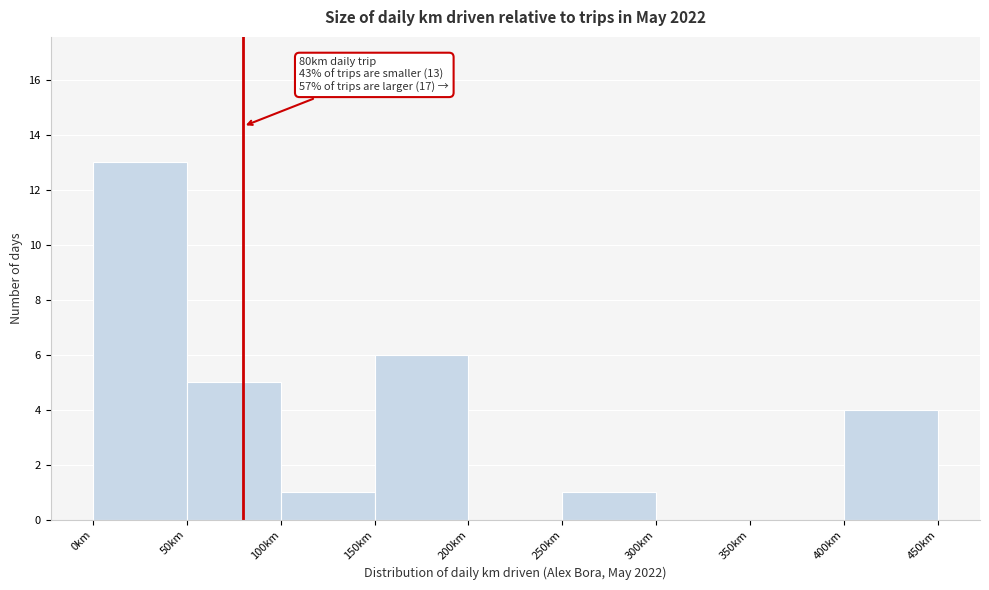

Over which range of the x-axis is the bar tallest?

0 to 50